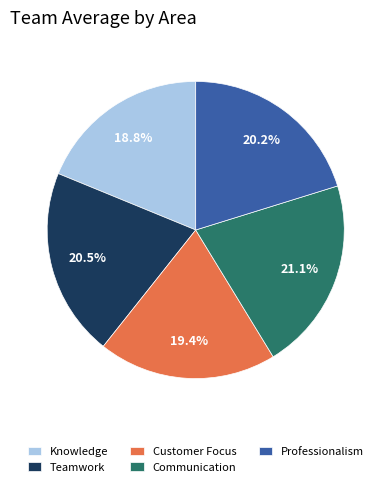

Do Professionalism and Teamwork together represent more than half of the pie?

No